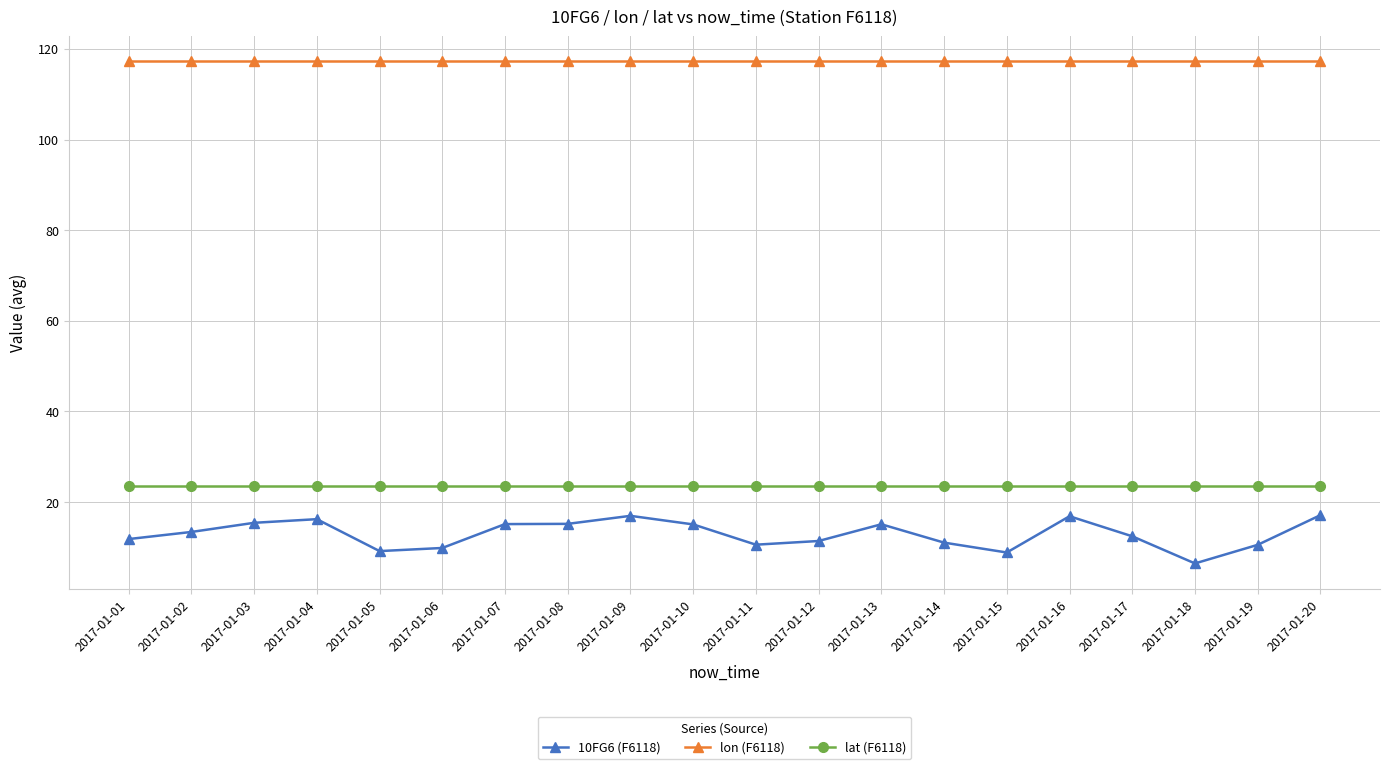

True or false: lat (F6118) and 10FG6 (F6118) cross at least once.

False